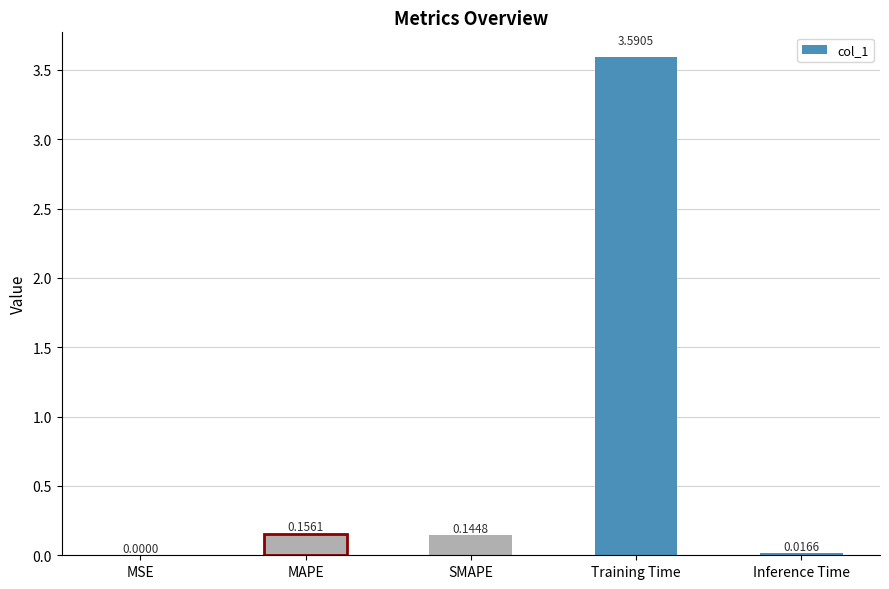

Which has a higher value, MSE or MAPE?

MAPE